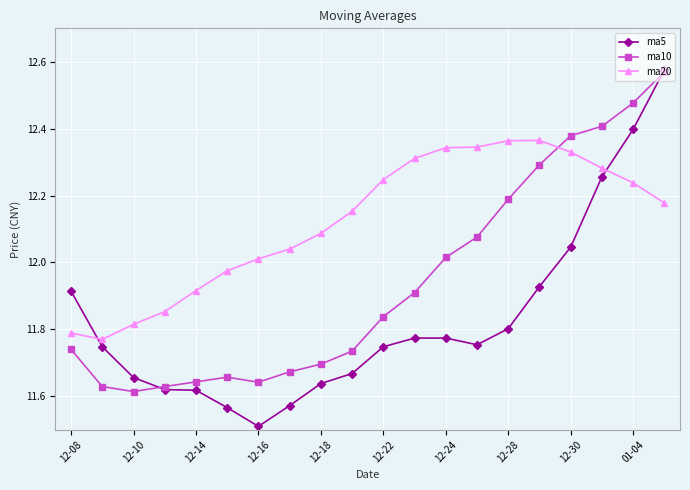

Rank the series by their average value, from highest to lowest.

ma20, ma10, ma5